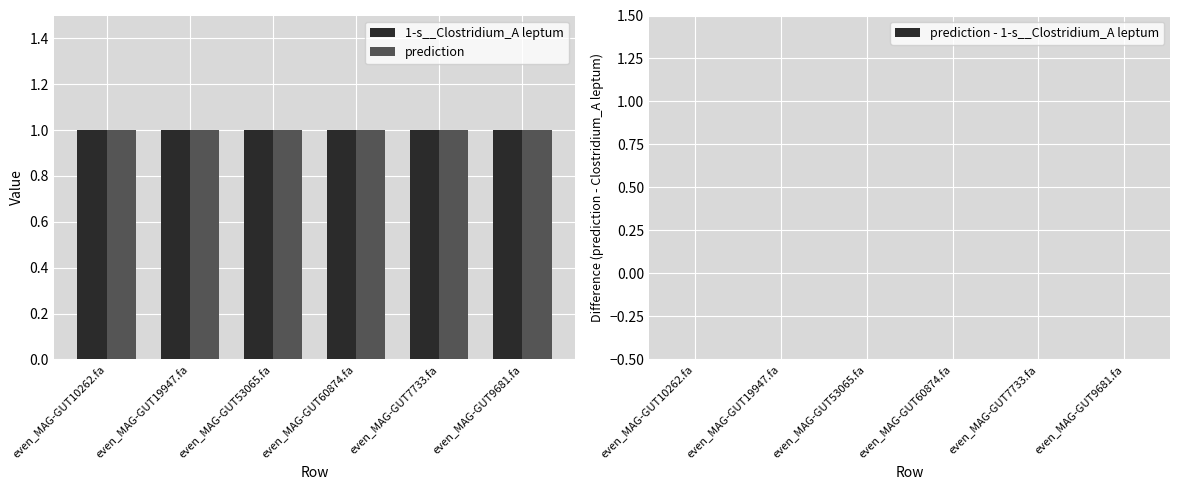

At how many categories does at least one series exceed 0?

6